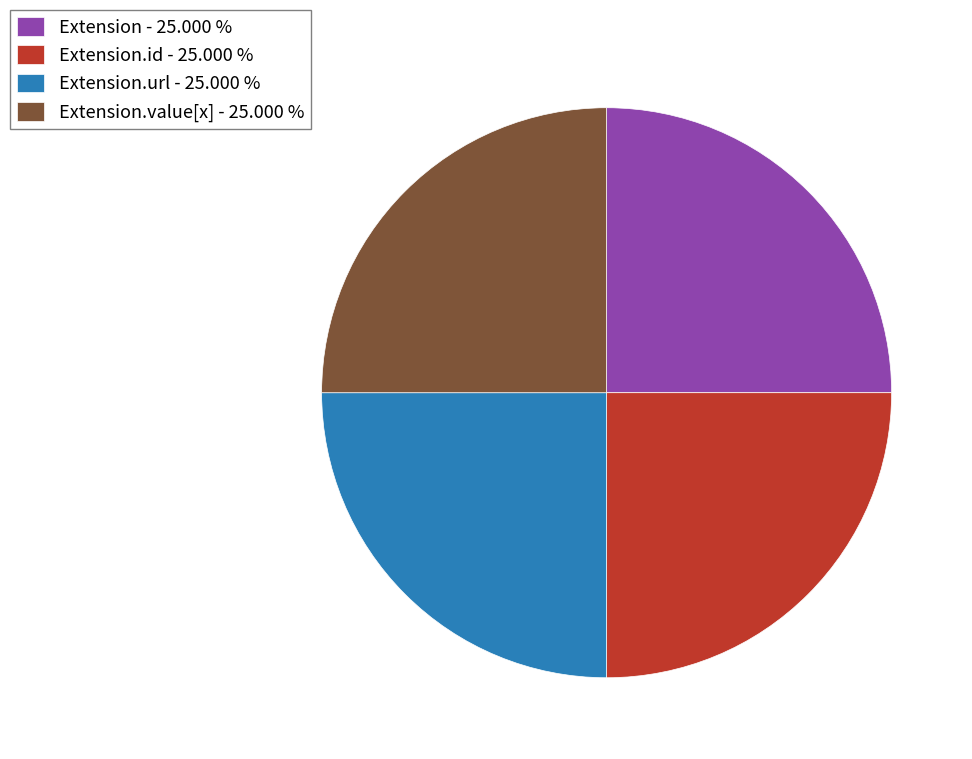

Is there a majority slice in this chart?

No